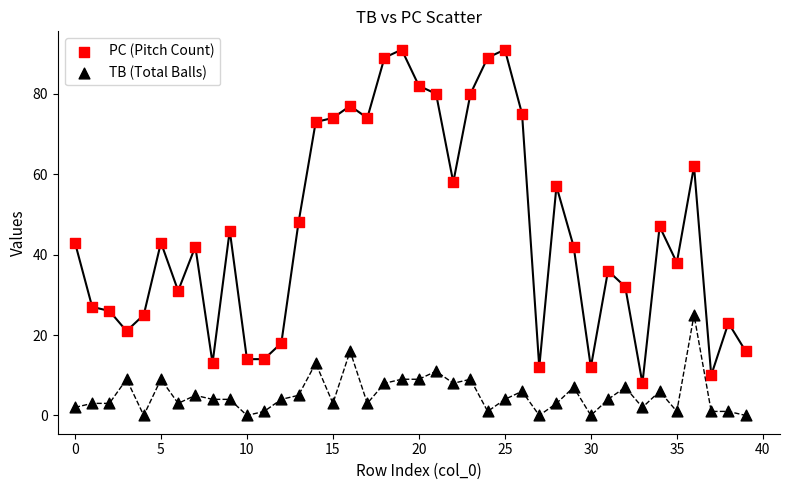

Which series reaches the maximum Y coordinate?

PC (Pitch Count)